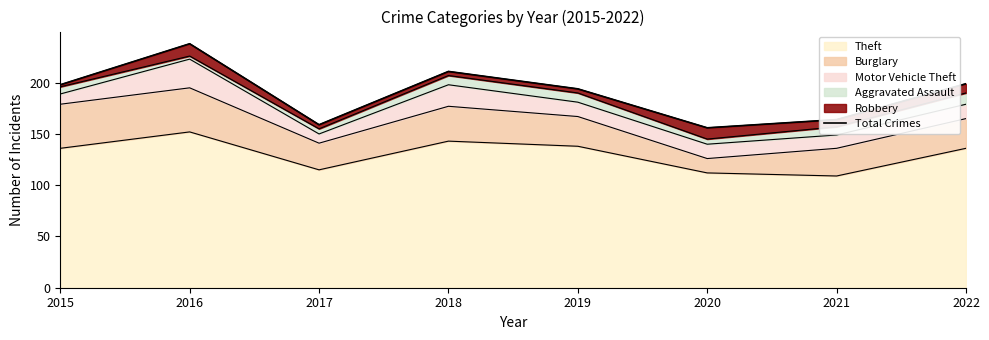

What is the greatest value displayed?

238